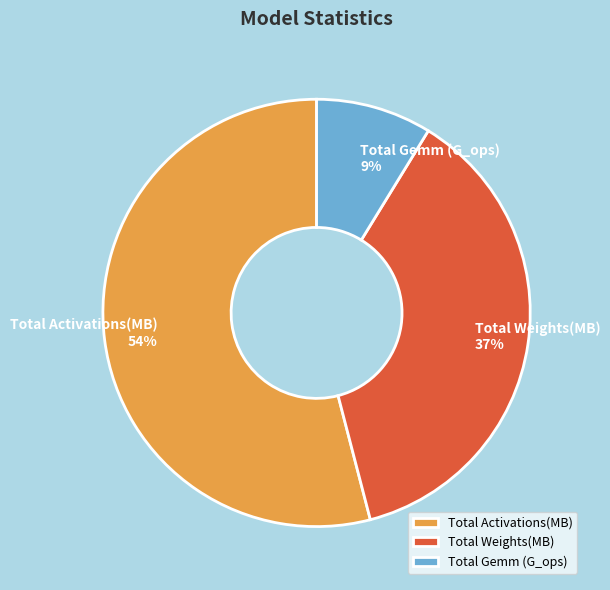

To the nearest percent, what is the difference between the Total Activations(MB) and Total Gemm (G_ops) slice percentages?

45%